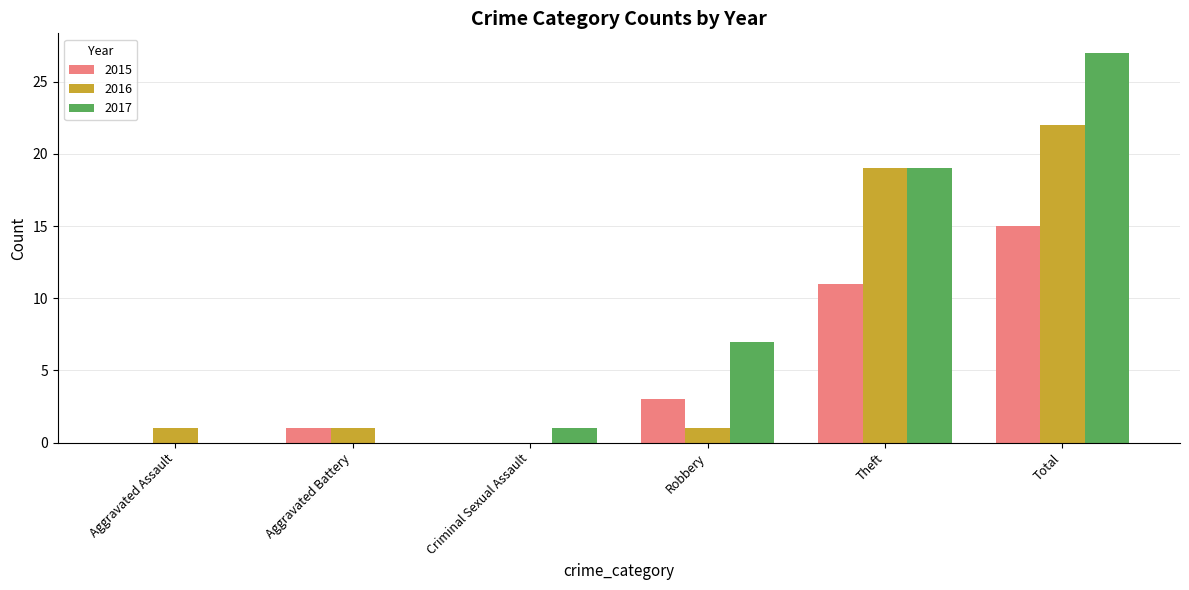

Between Criminal Sexual Assault and Robbery, which series saw the biggest shift?

2017